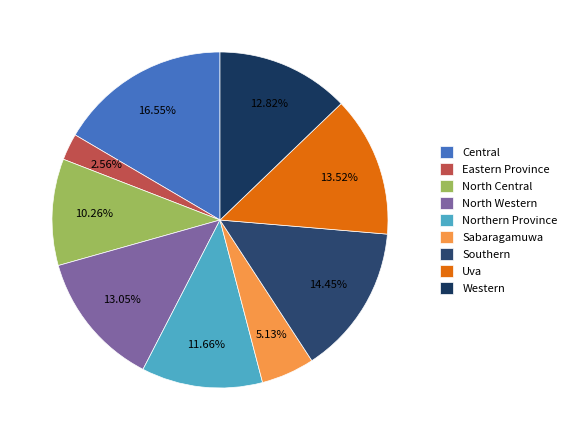

Count the number of slices in the pie.

9